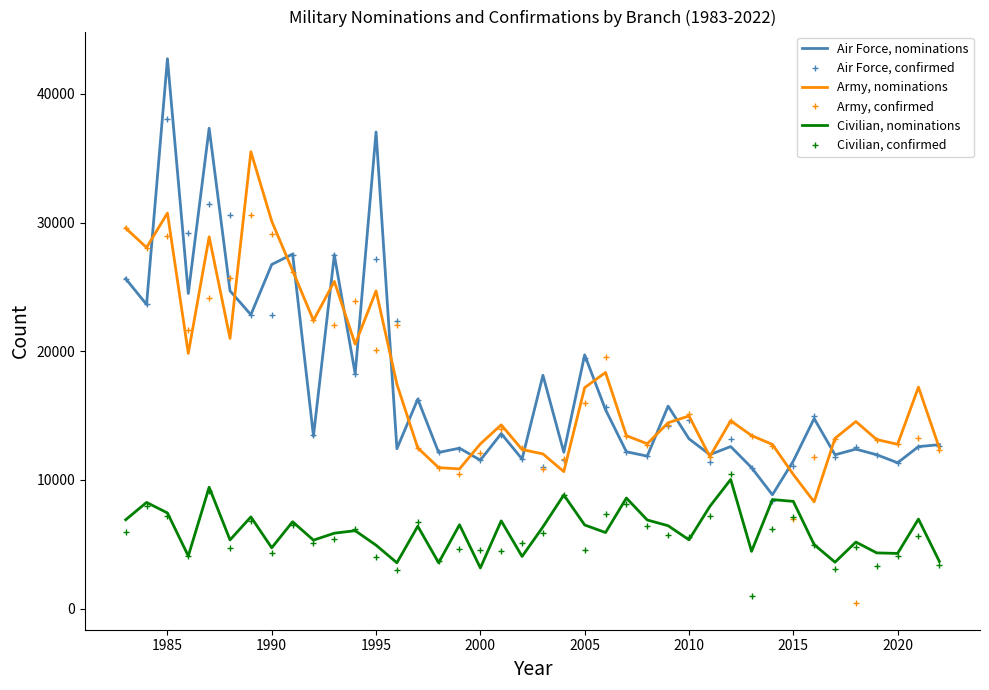

Which series has the largest range (max minus min)?

Air Force, nominations